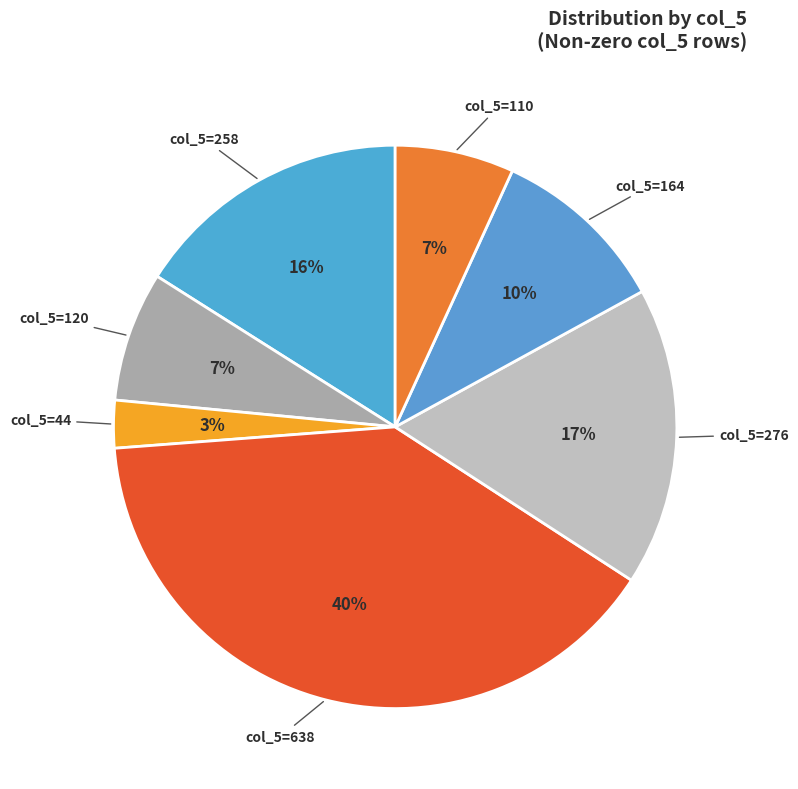

To the nearest percent, what percentage of the pie is col_5=44?

3%